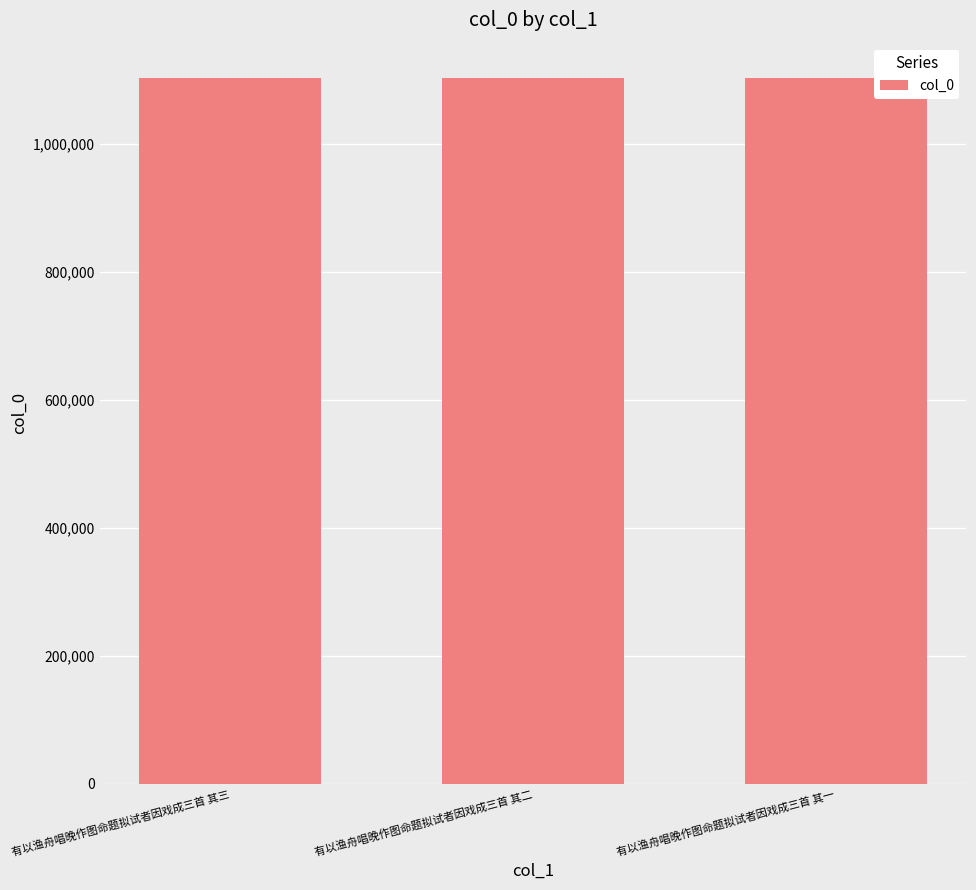

Approximately how many times larger is the value at 有以渔舟唱晚作图命题拟试者因戏成三首 其三 compared to 有以渔舟唱晚作图命题拟试者因戏成三首 其一?

1.0